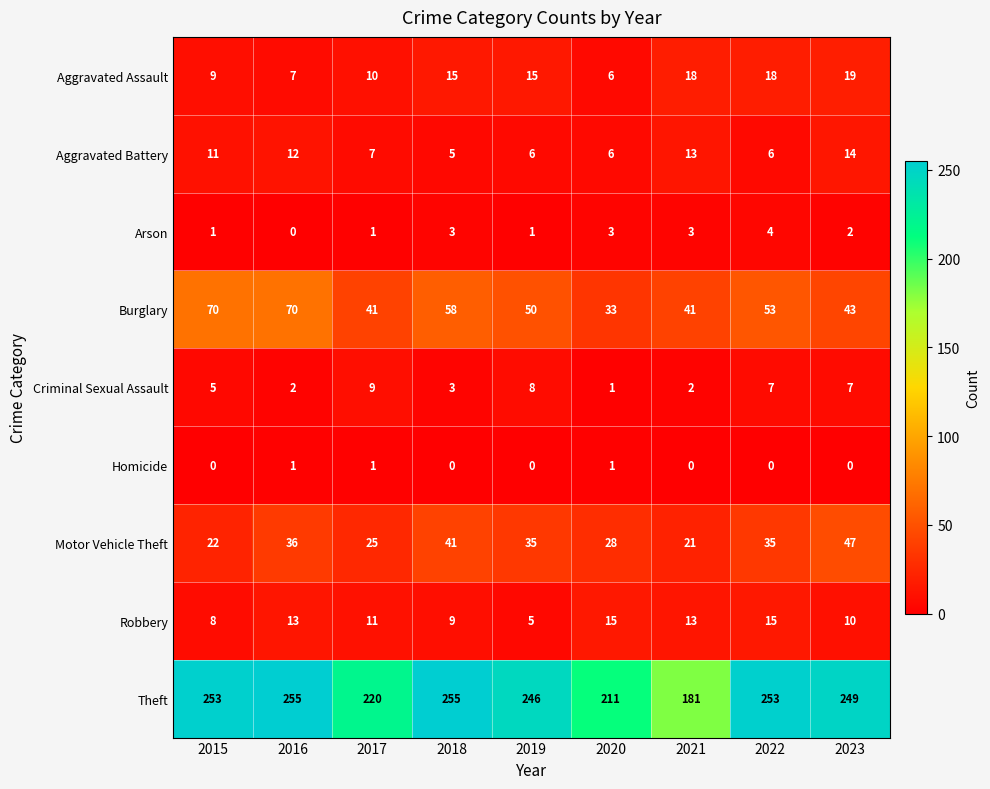

At how many categories does at least one series exceed 92?

9